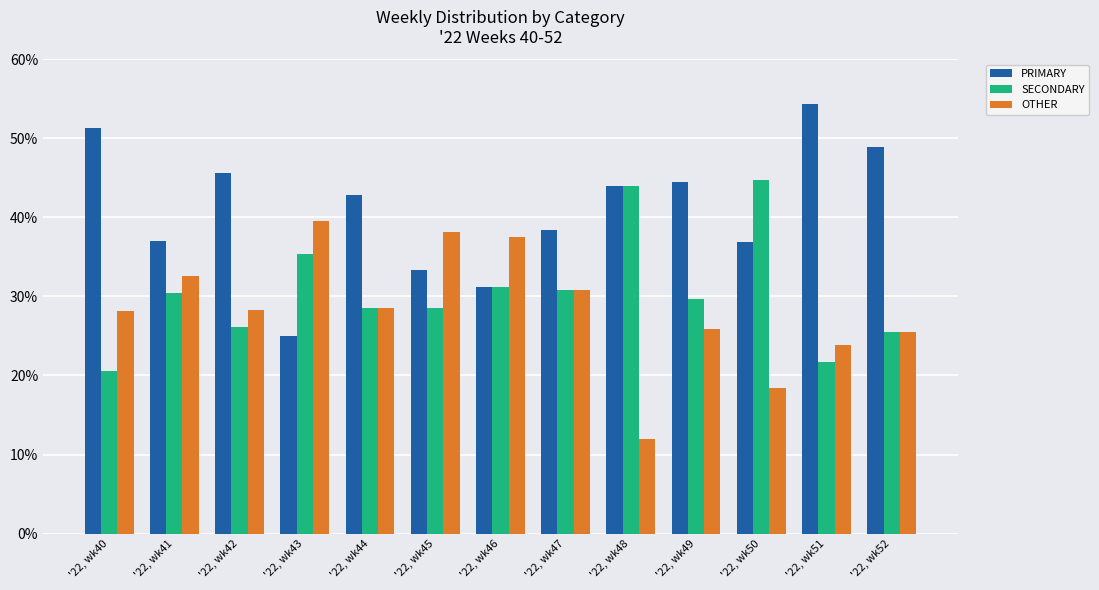

What value does the OTHER series have at '22, wk50?

18.4